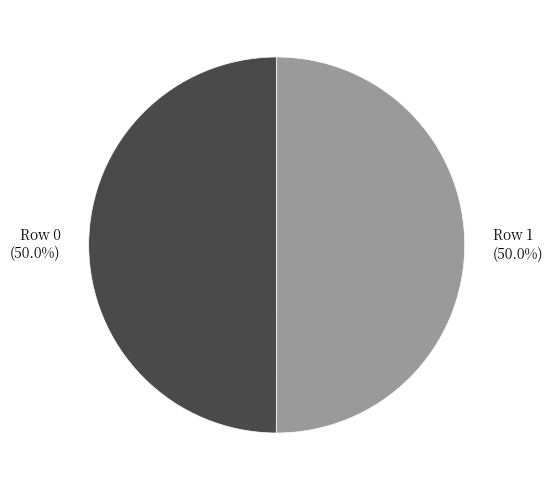

What percentage is the Row 0 slice, to the nearest percent?

50%